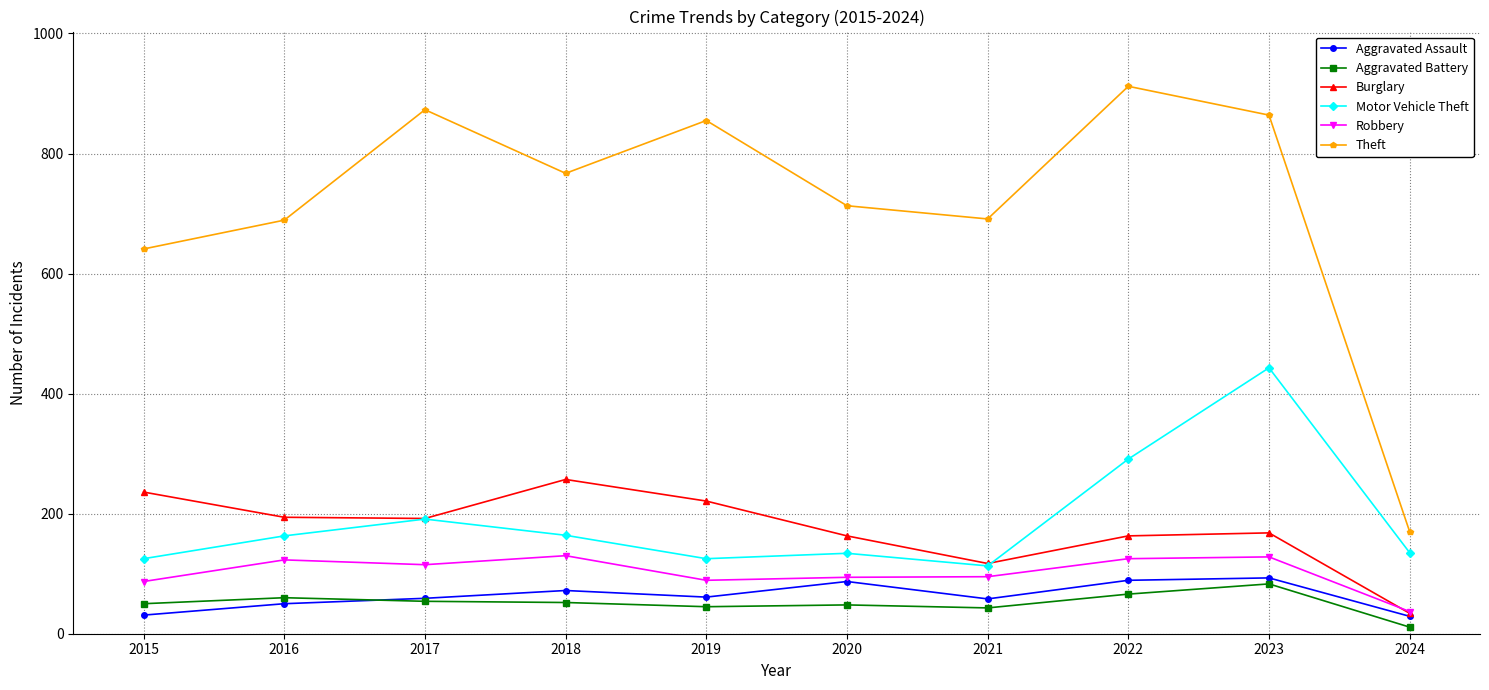

At which category does Motor Vehicle Theft reach its first local peak?

2017